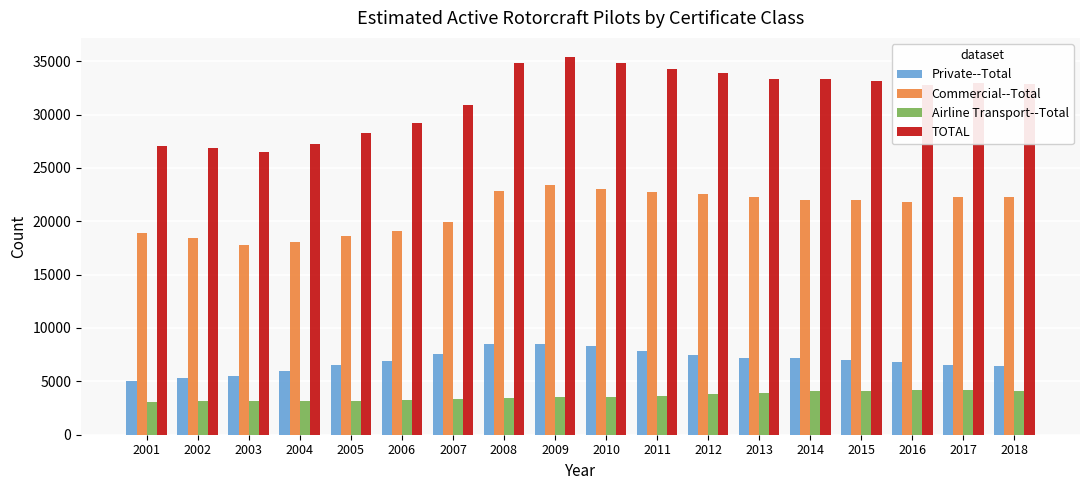

How many groups of bars are there?

18